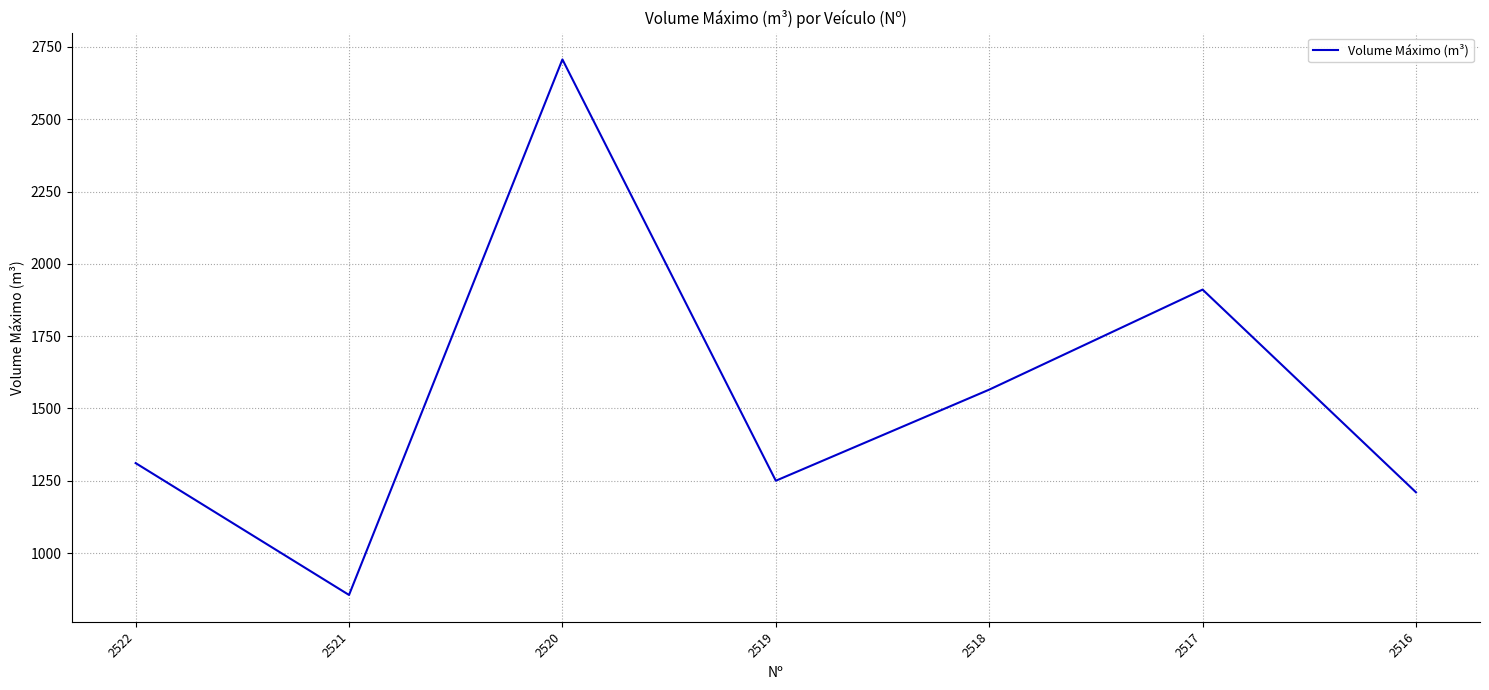

How many values are below 1311?

3